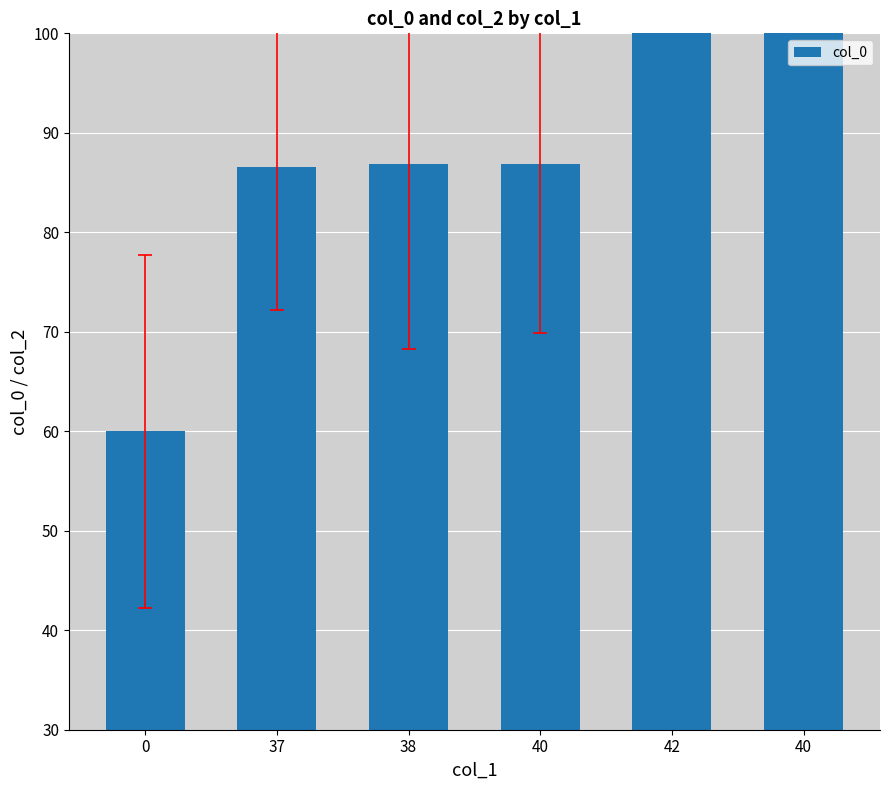

True or false: the data shows 159.7 at 40.

False